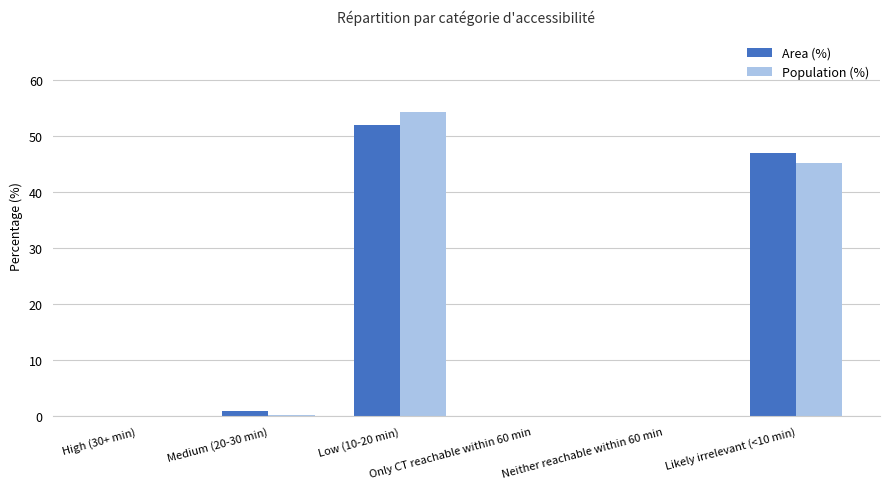

Reading right to left, what are all the values shown in this chart?

Area (%): Likely irrelevant (<10 min)=47.0	Neither reachable within 60 min=0.0	Only CT reachable within 60 min=0.0	Low (10-20 min)=52.1	Medium (20-30 min)=0.9	High (30+ min)=0.0
Population (%): Likely irrelevant (<10 min)=45.3	Neither reachable within 60 min=0.0	Only CT reachable within 60 min=0.0	Low (10-20 min)=54.4	Medium (20-30 min)=0.3	High (30+ min)=0.0